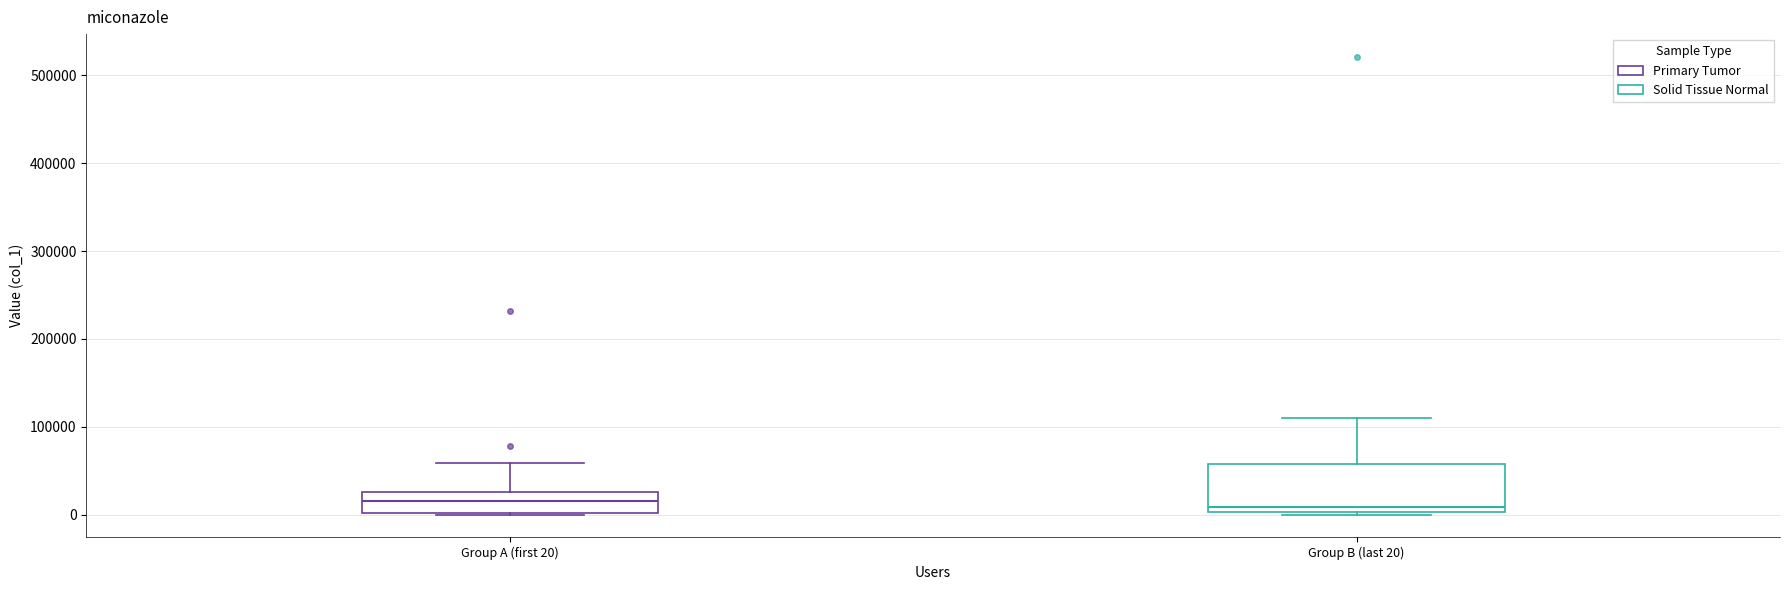

Reading left to right, transcribe this box plot: for each box, give where its median line is, the range the box spans, and where its two whiskers end, as read against the y-axis. The values are not printed on the chart, so give them approximately, as read against the axis.

Group A (first 20): median 20000, box 0 to 30000, whiskers 0 to 60000
Group B (last 20): median 10000, box 0 to 60000, whiskers 0 to 110000